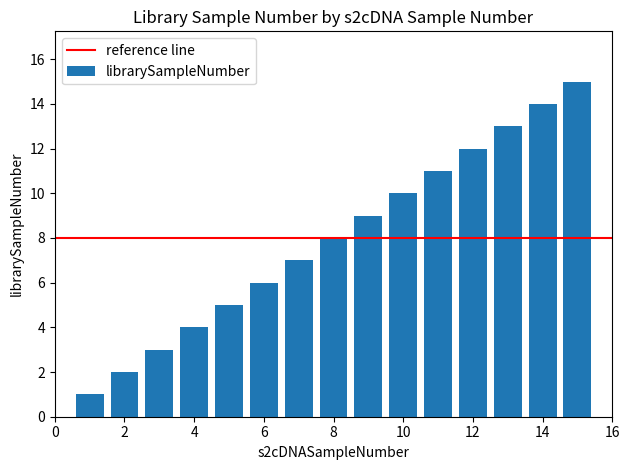

What is the difference between the second highest and second lowest values?

12